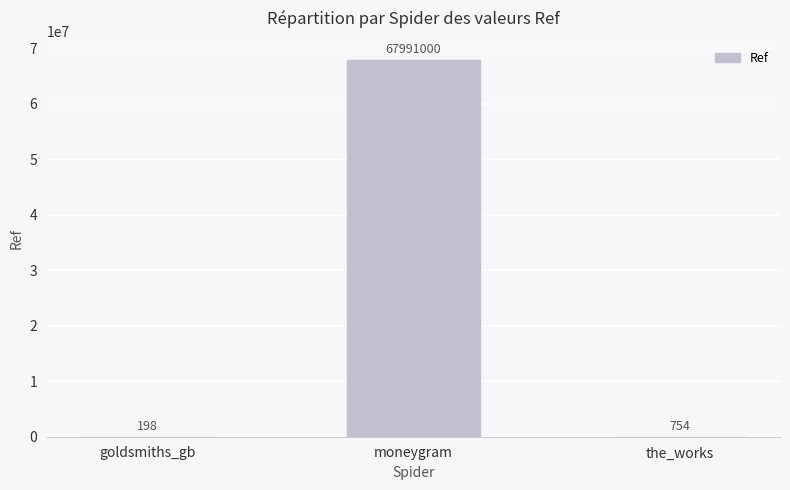

What is the maximum value shown in the chart?

67991000